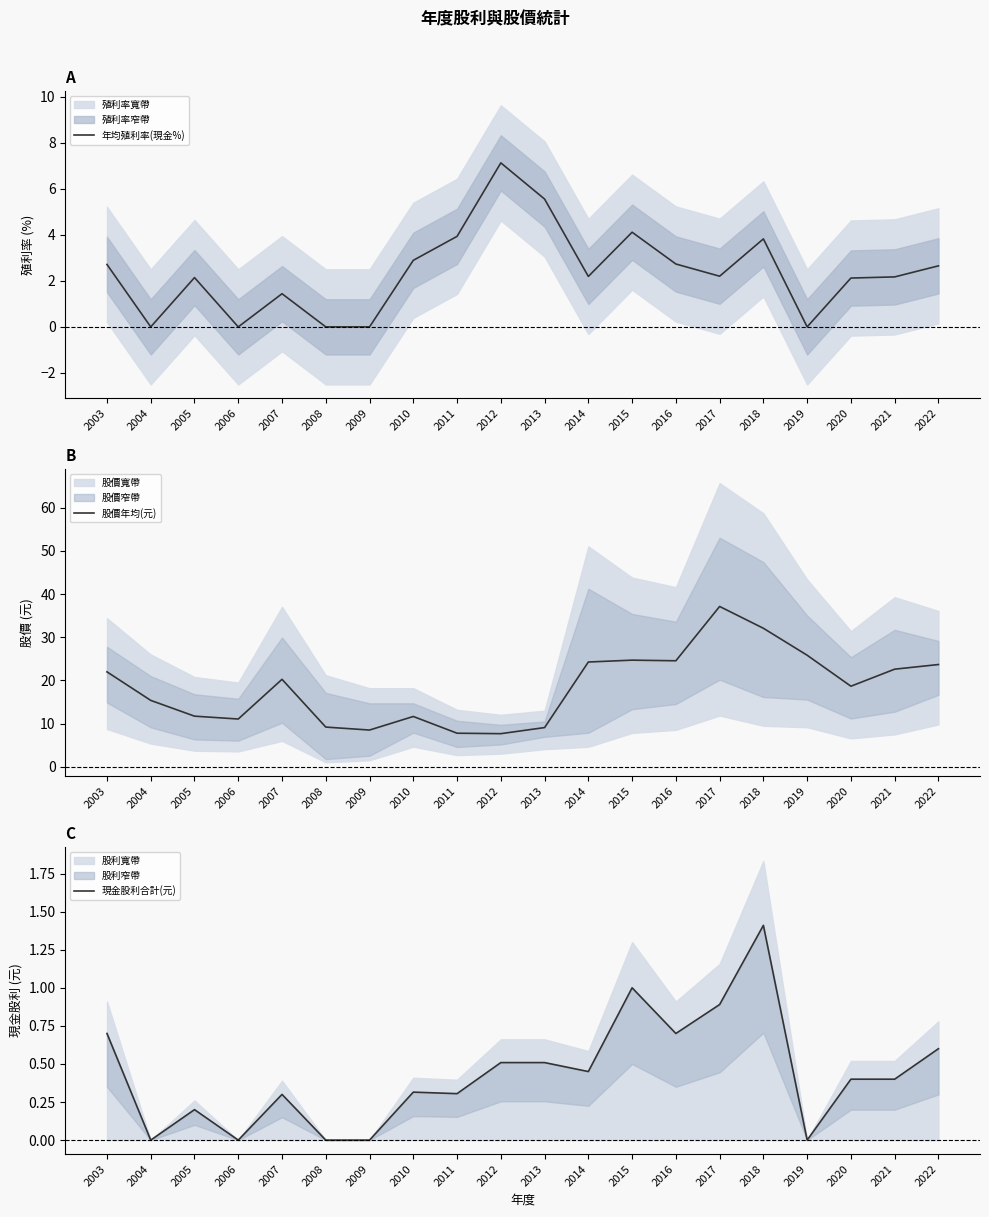

True or false: 現金股利合計(元) has more than 0 interior local peaks.

True